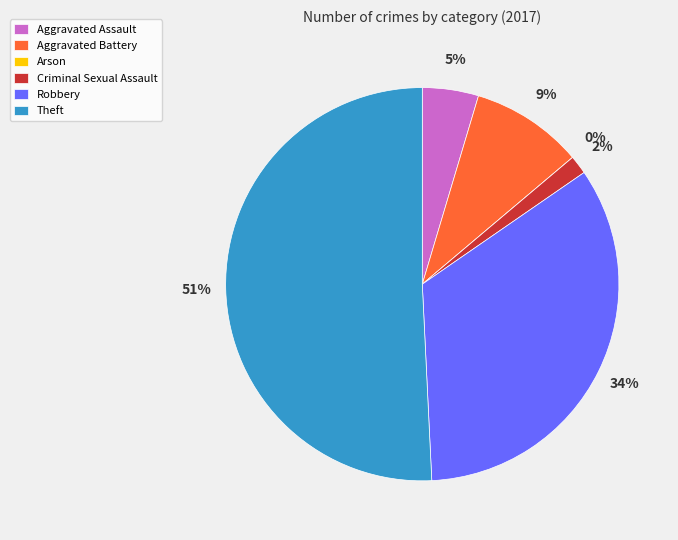

To the nearest percent, what percentage of the pie is Robbery?

34%